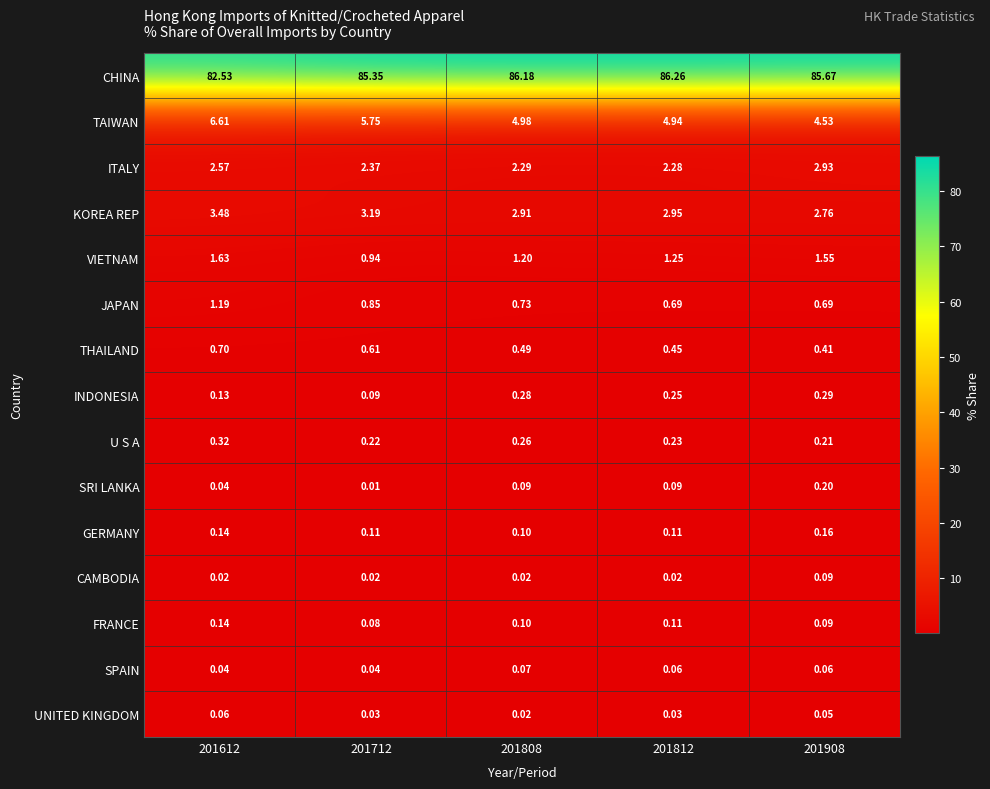

Rank the series by their maximum value, from lowest to highest.

UNITED KINGDOM, SPAIN, CAMBODIA, FRANCE, GERMANY, SRI LANKA, INDONESIA, U S A, THAILAND, JAPAN, VIETNAM, ITALY, KOREA REP, TAIWAN, CHINA